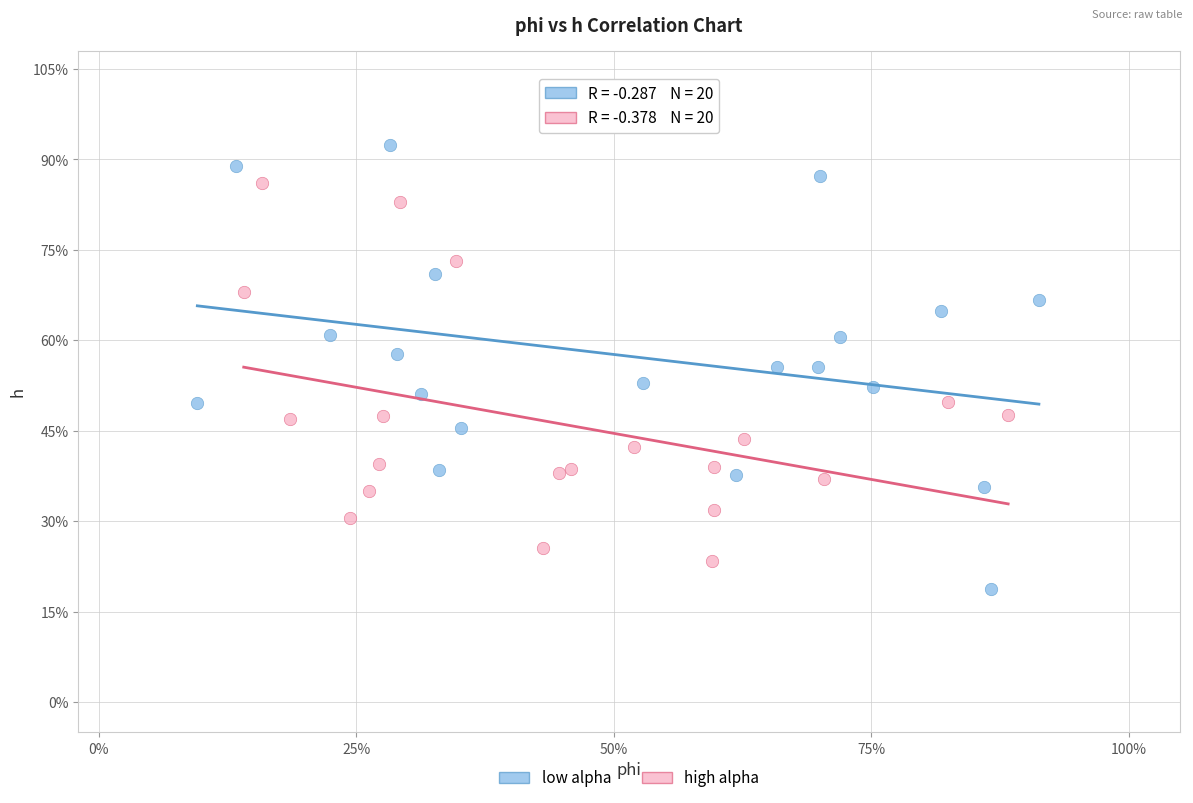

What are all the series names shown in the legend?

low alpha, high alpha